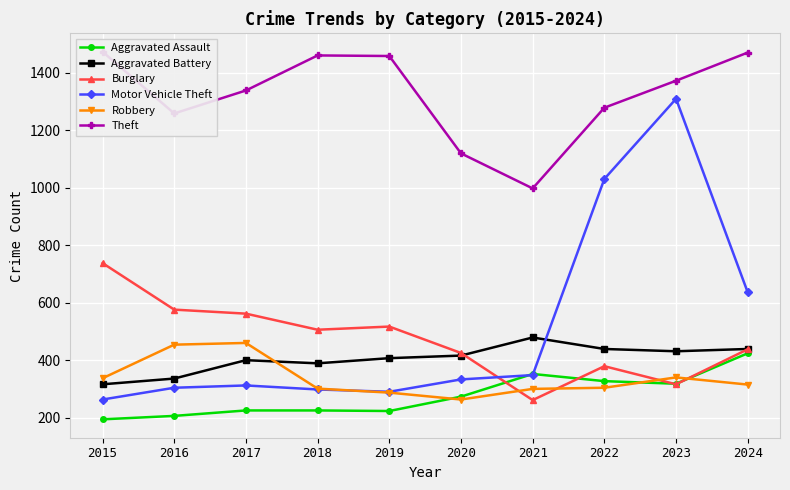

How many times do Aggravated Assault and Motor Vehicle Theft cross each other?

2